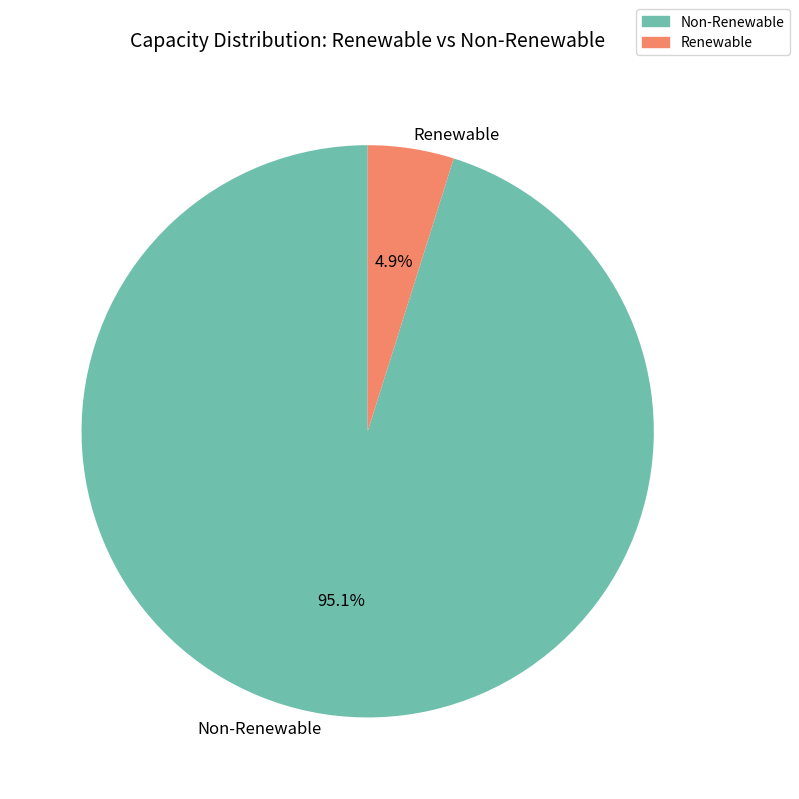

What is the largest slice in the pie chart?

Non-Renewable